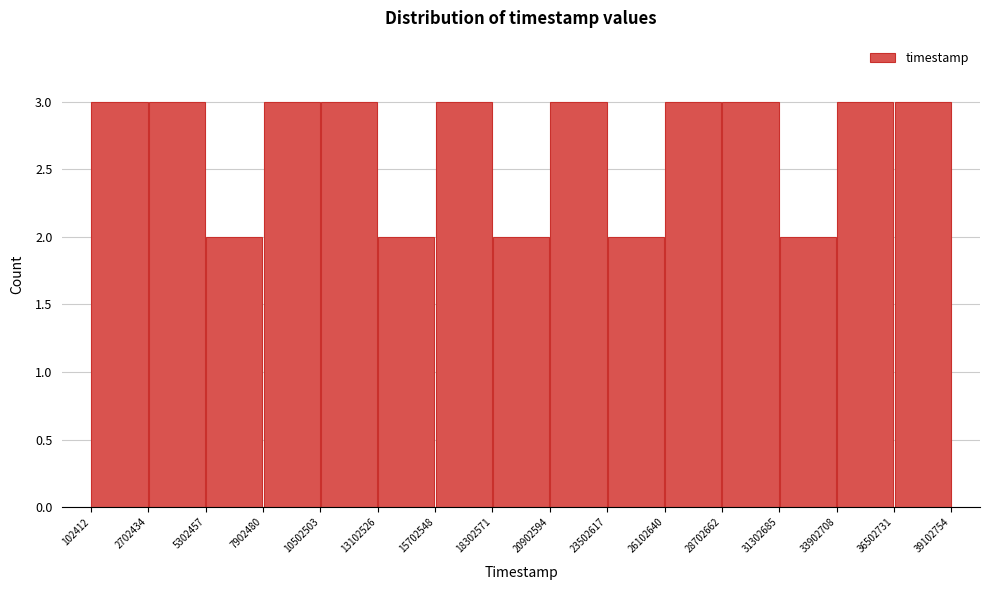

What is the height of the bar covering 36502731 to 39102754 on the x-axis? The values are not printed on the chart, so give them approximately, as read against the axis.

3